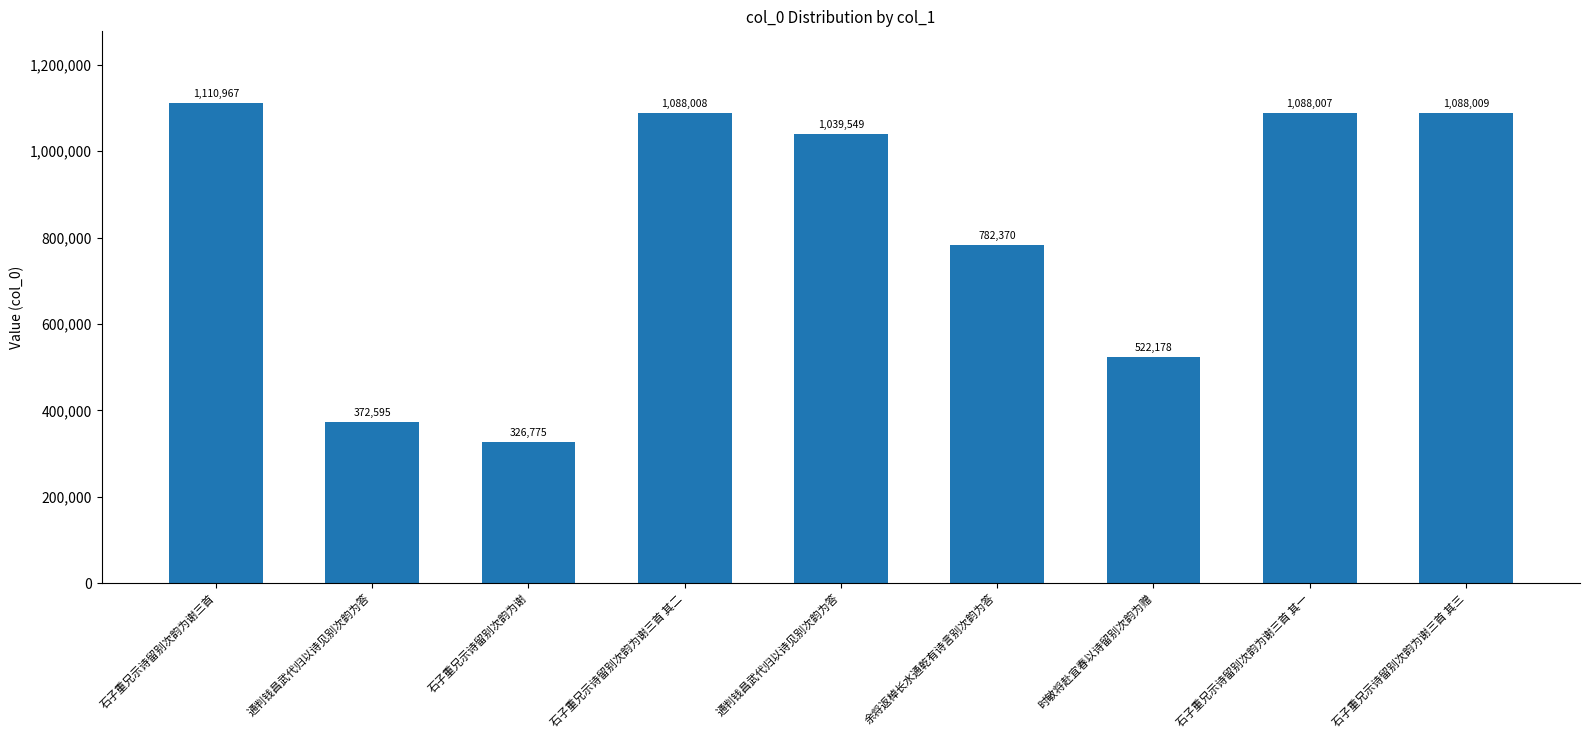

What is the ratio of the value at 时敏将赴宜春以诗留别次韵为赠 to the value at 通判钱昌武代归以诗见别次韵为答?

0.5